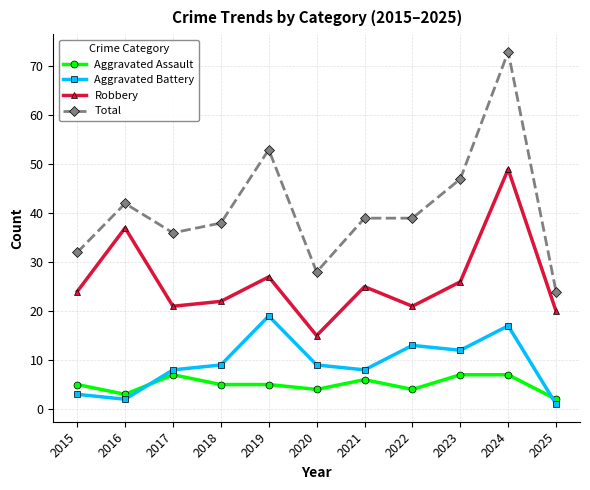

What is the total value across all series at 2022?

77